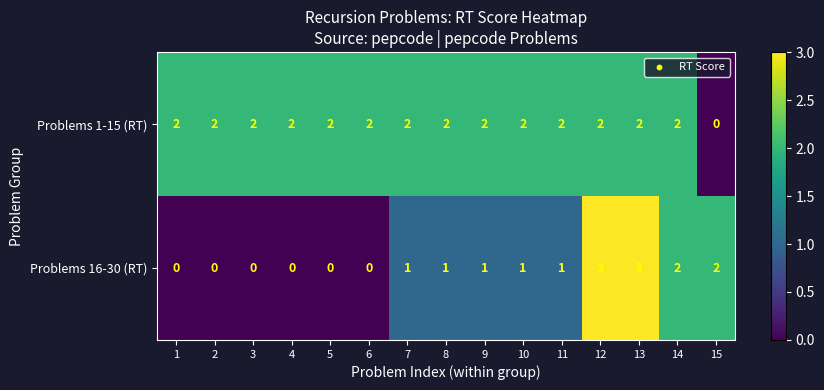

Is it true that Problems 16-30 (RT) equals 1 at 14?

False